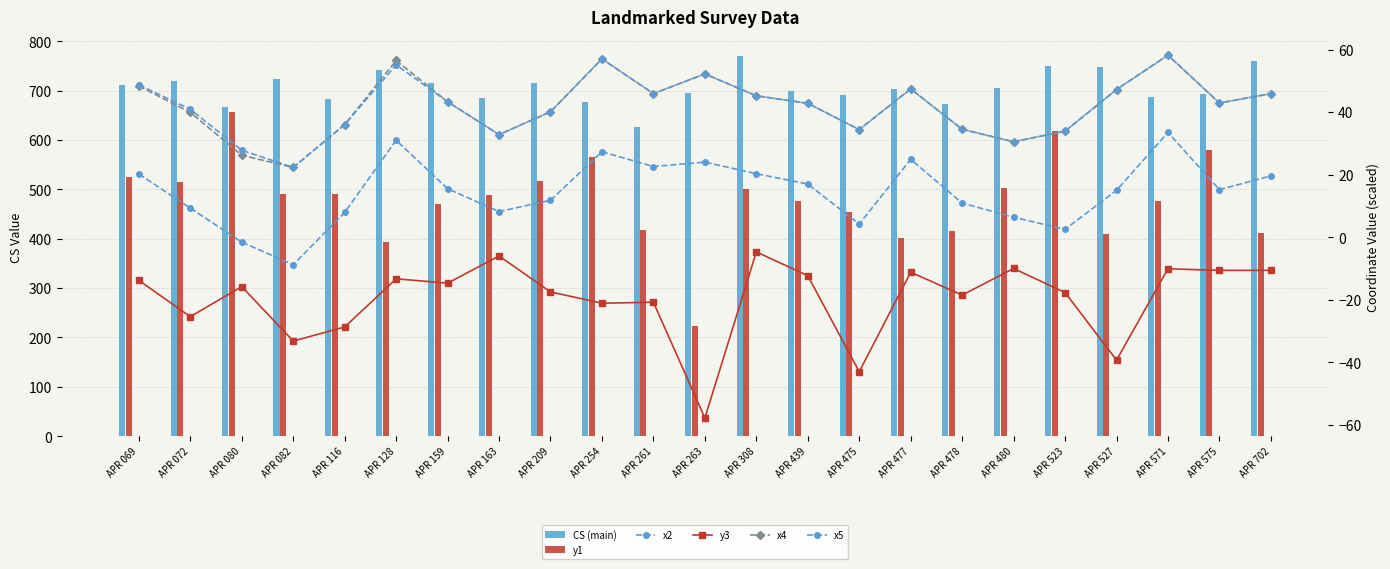

The y1 series shows 290.2 at APR 523. True or false?

False